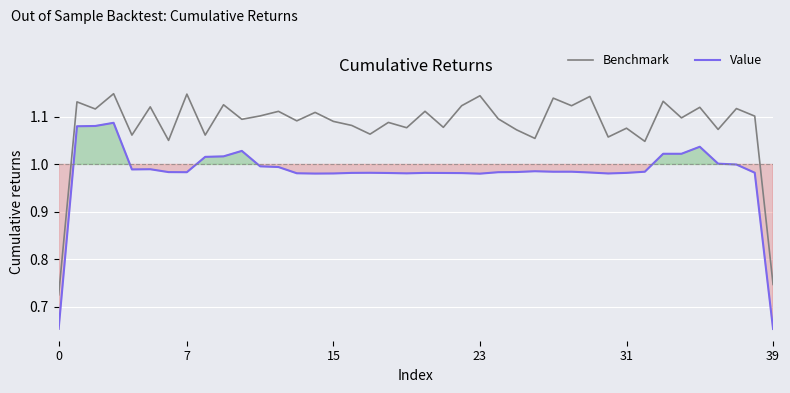

True or false: Value and Benchmark cross at least once.

False